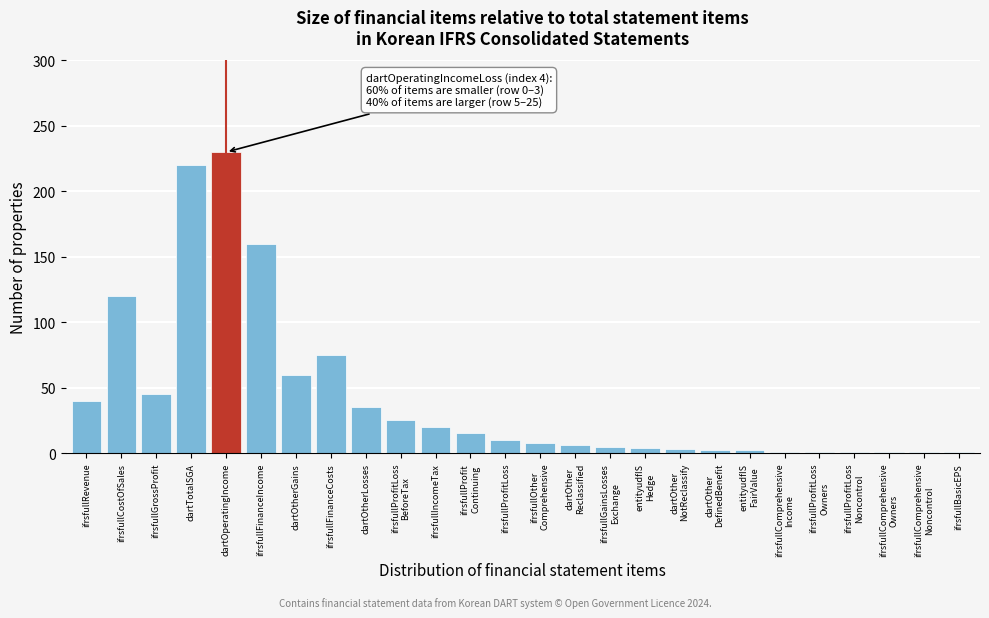

The value at ifrsfullFinanceIncome is 63. True or false?

False